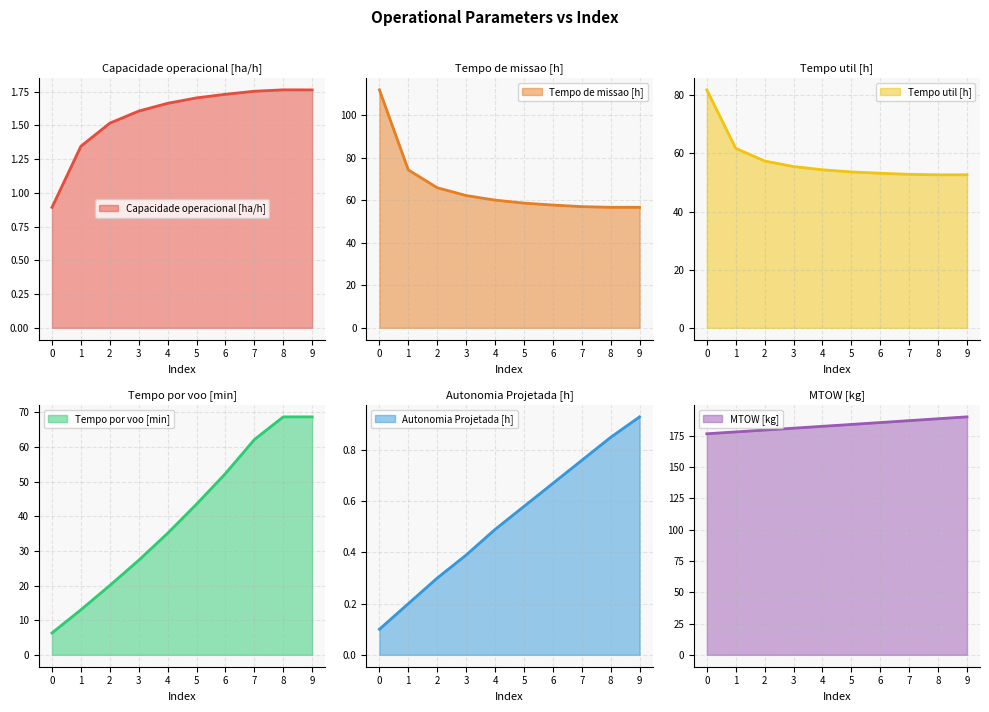

At how many categories does at least one series exceed 180?

7